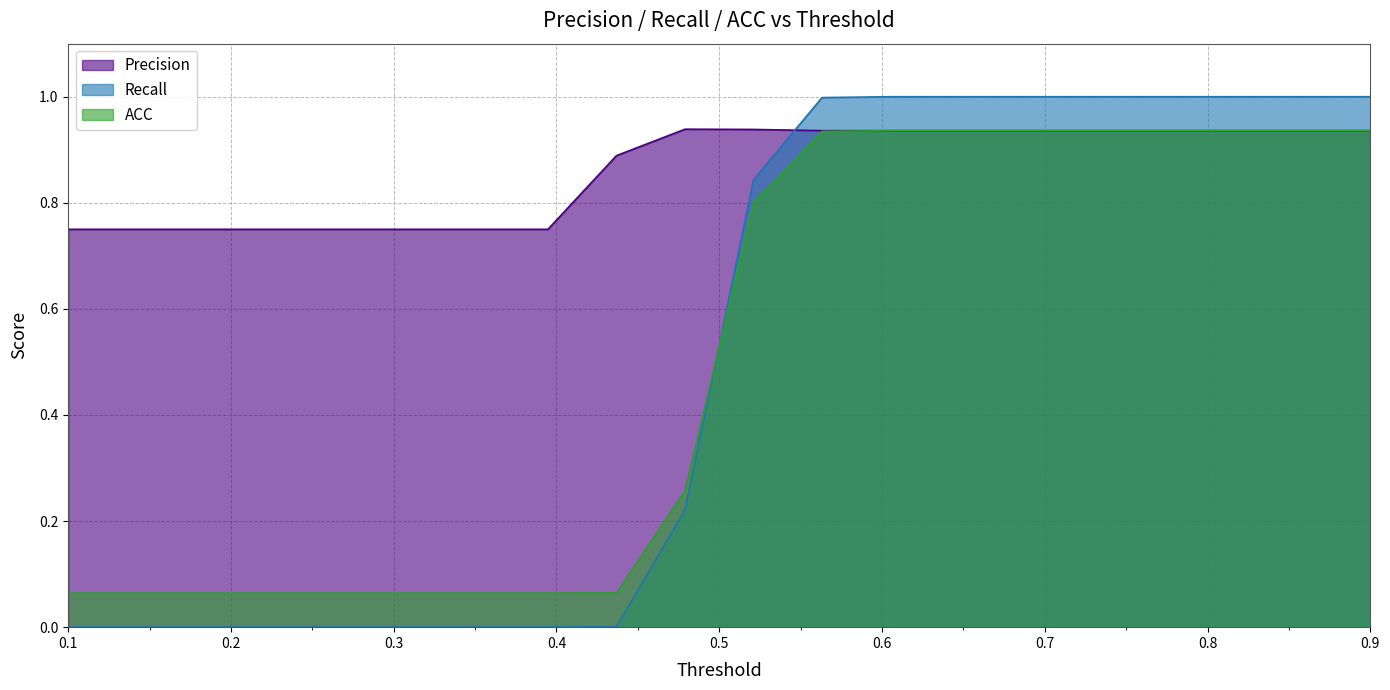

What is the sum of the ACC values at 0.394737 and 0.731579?

1.0